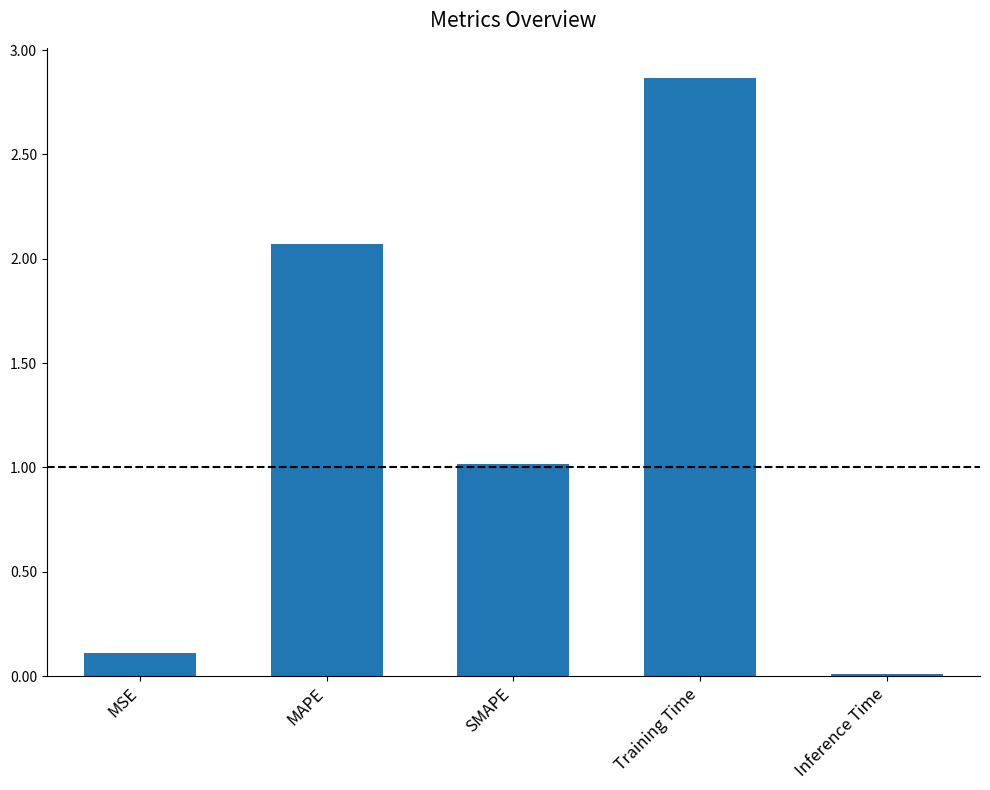

Rank the categories by value from lowest to highest.

Inference Time, MSE, SMAPE, MAPE, Training Time